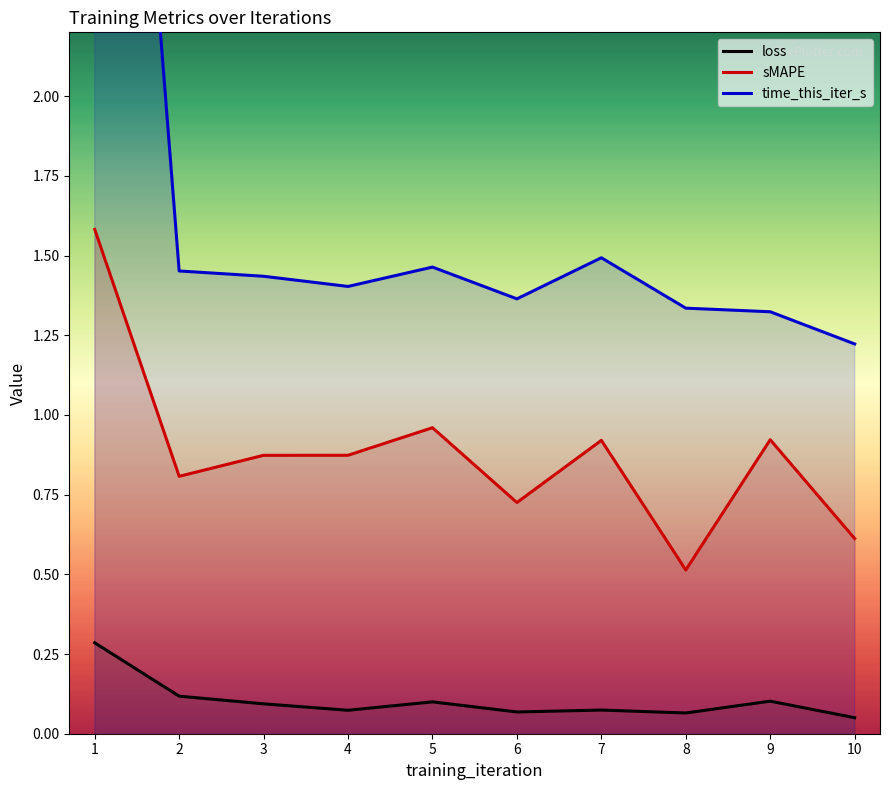

What is the value of the sMAPE point at the 4th from the left?

0.9